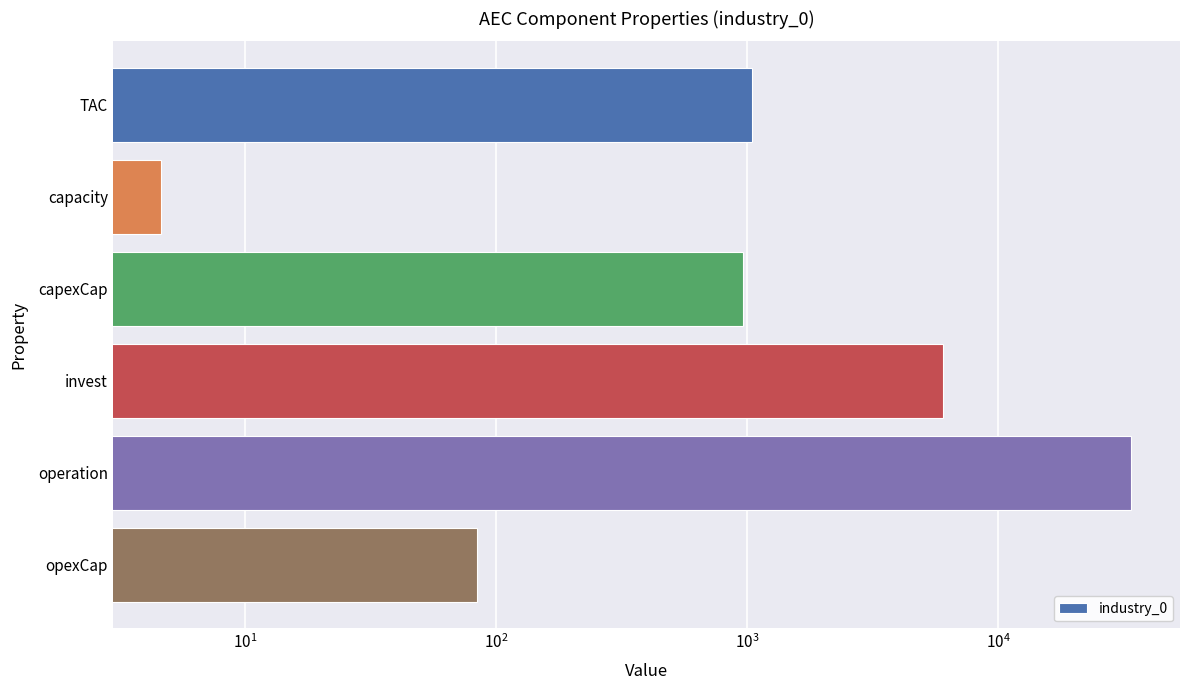

How many data points are less than 1047?

3